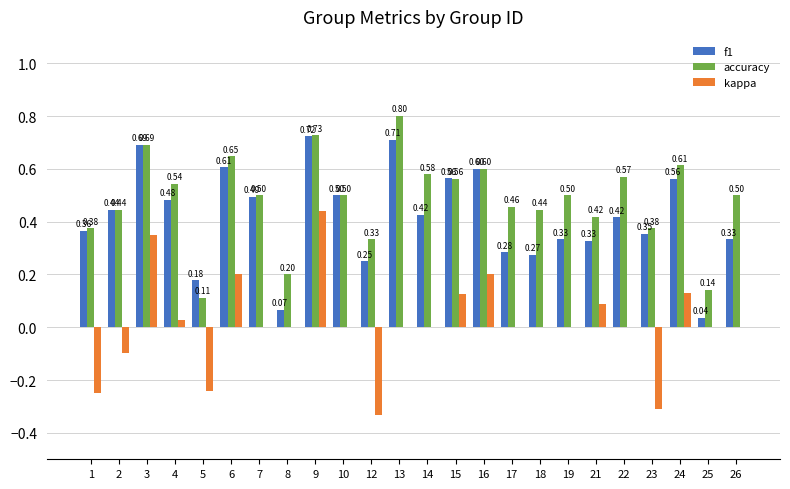

Is the value of kappa at 22 greater than the value of accuracy at 14?

No